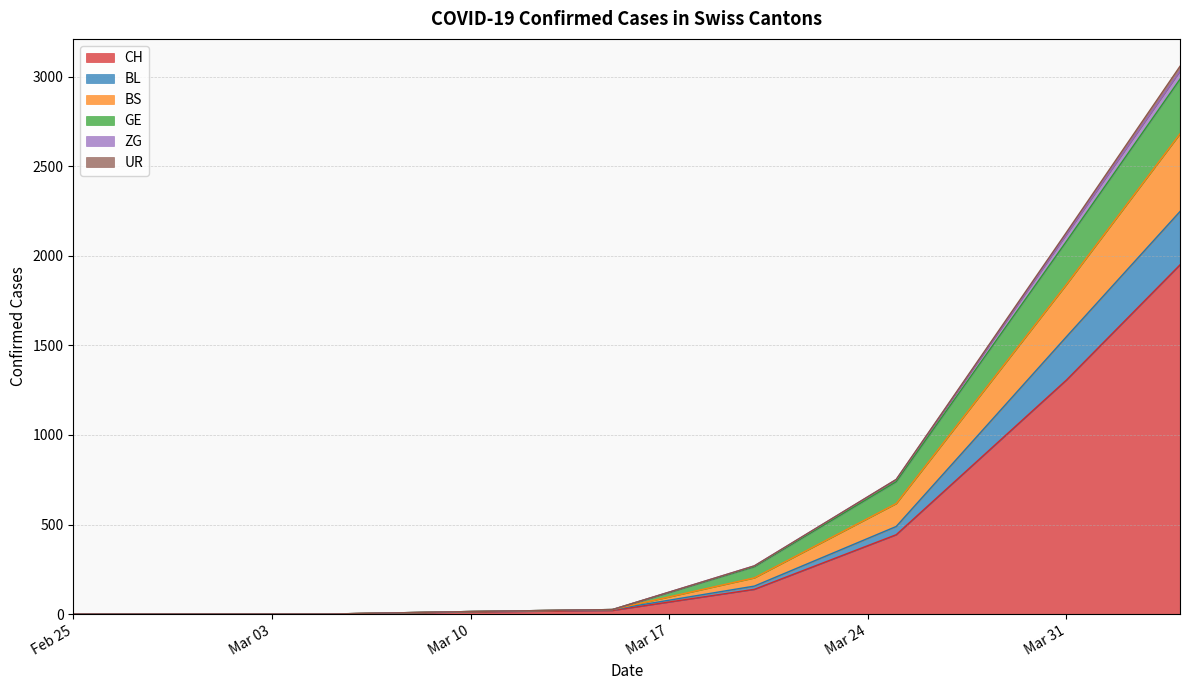

How many lines are shown in the chart?

6